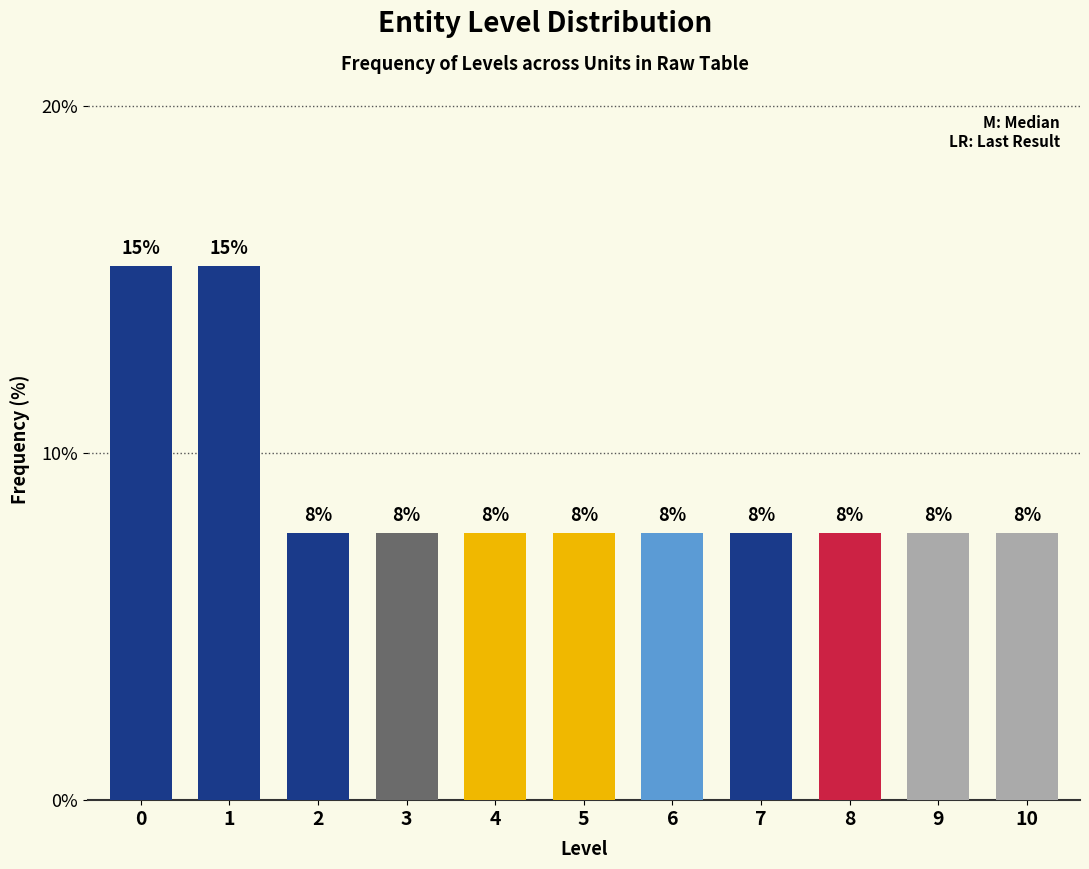

Are the bars horizontal?

No